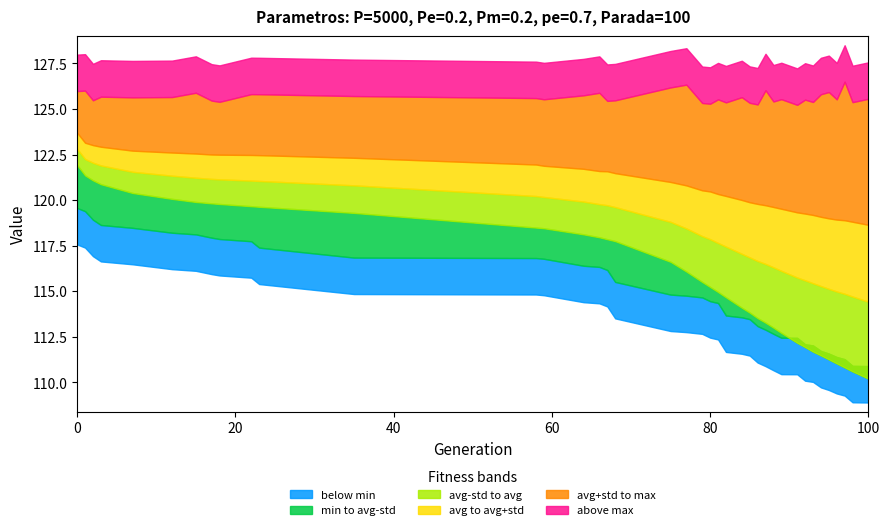

True or false: std has a value of 0.6 at 0.

False